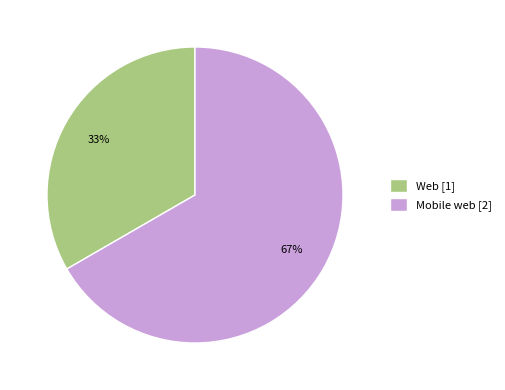

What is the ratio of the value at Mobile web [2] to the value at Web [1]?

2.0